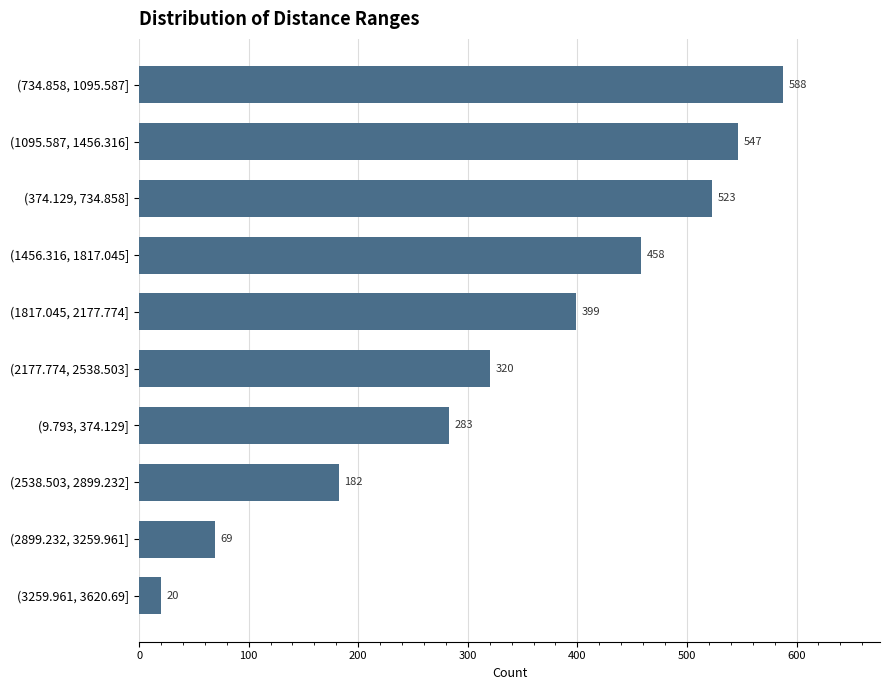

What is the difference between the values at (9.793, 374.129] and (3259.961, 3620.69]?

263